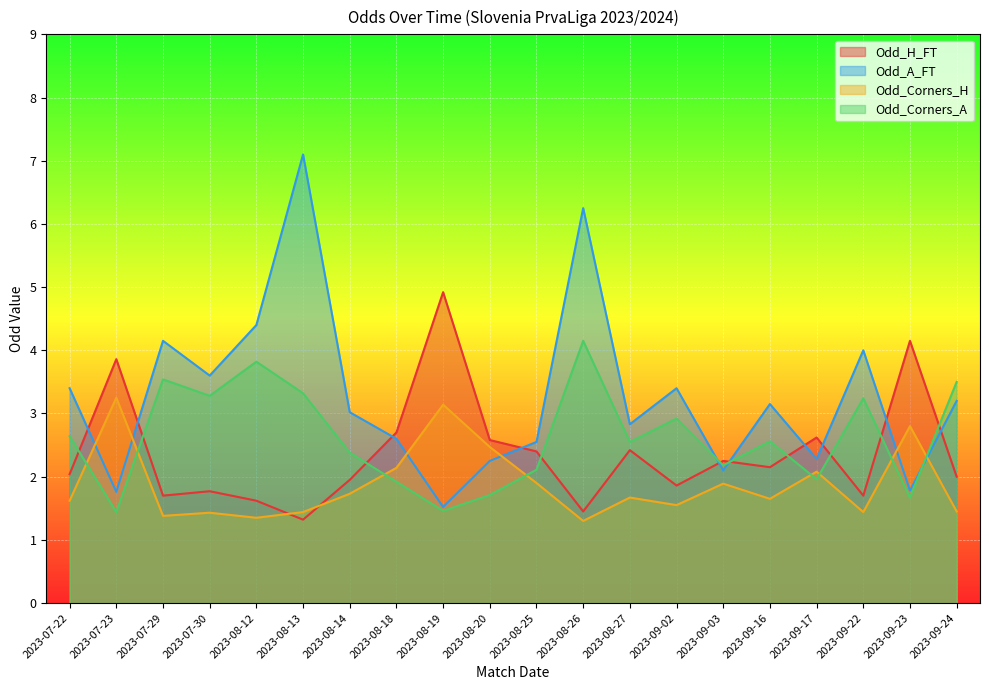

After their last crossing, which series has the higher values: Odd_A_FT or Odd_Corners_H?

Odd_A_FT